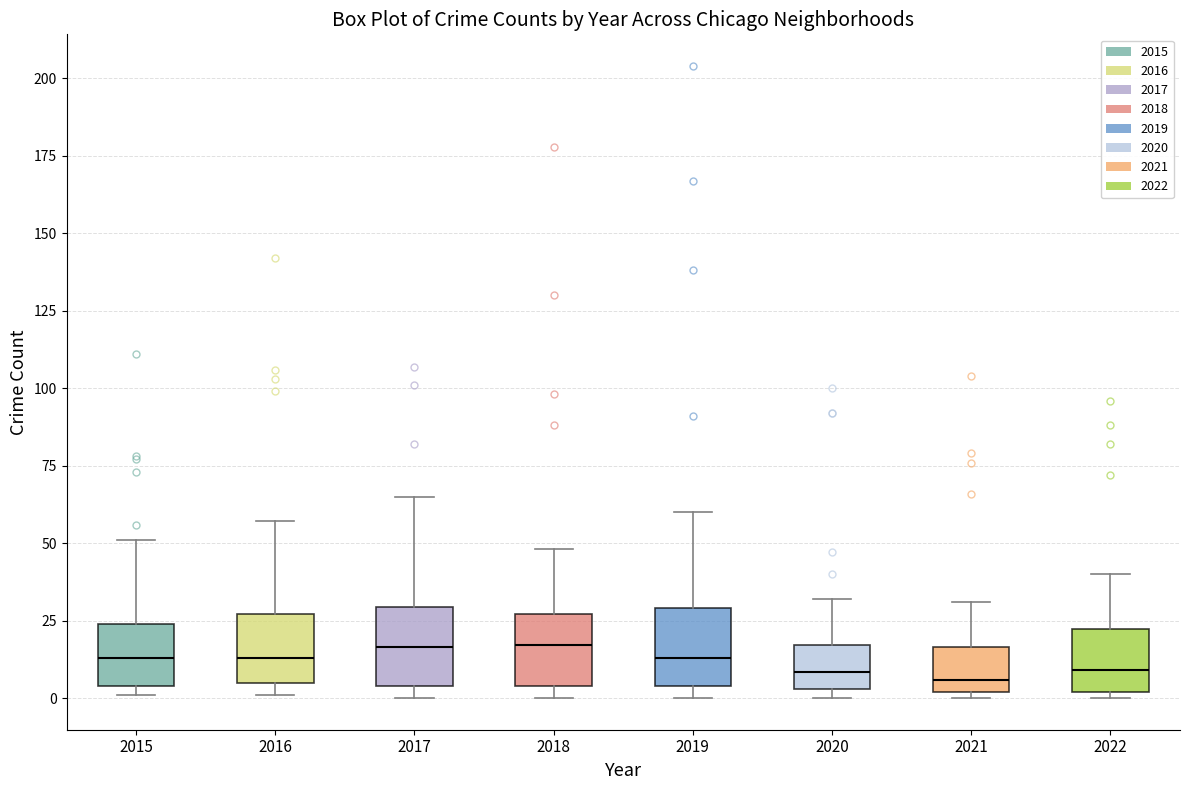

Reading left to right, read every box against the y-axis: the position of its median line, the range the box covers, and the ends of its whiskers. The values are not printed on the chart, so give them approximately, as read against the axis.

2015: median 15, box 5 to 25, whiskers 0 to 50
2016: median 15, box 5 to 25, whiskers 0 to 55
2017: median 15, box 5 to 30, whiskers 0 to 65
2018: median 15, box 5 to 25, whiskers 0 to 50
2019: median 15, box 5 to 30, whiskers 0 to 60
2020: median 10, box 5 to 15, whiskers 0 to 30
2021: median 5, box 0 to 15, whiskers 0 (just below the box's lower edge) to 30
2022: median 10, box 0 to 20, whiskers 0 (just below the box's lower edge) to 40